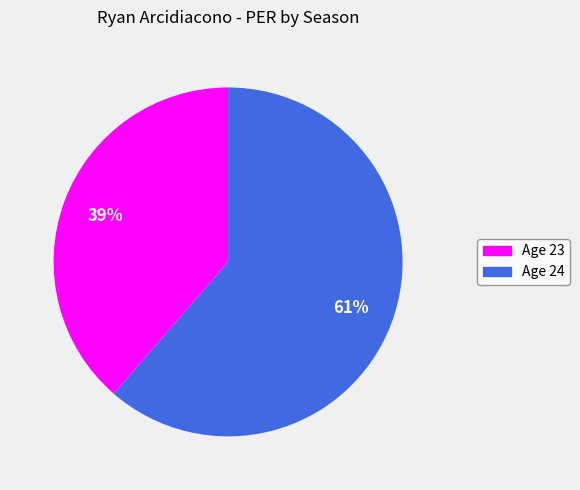

Is there a majority slice in this chart?

Yes